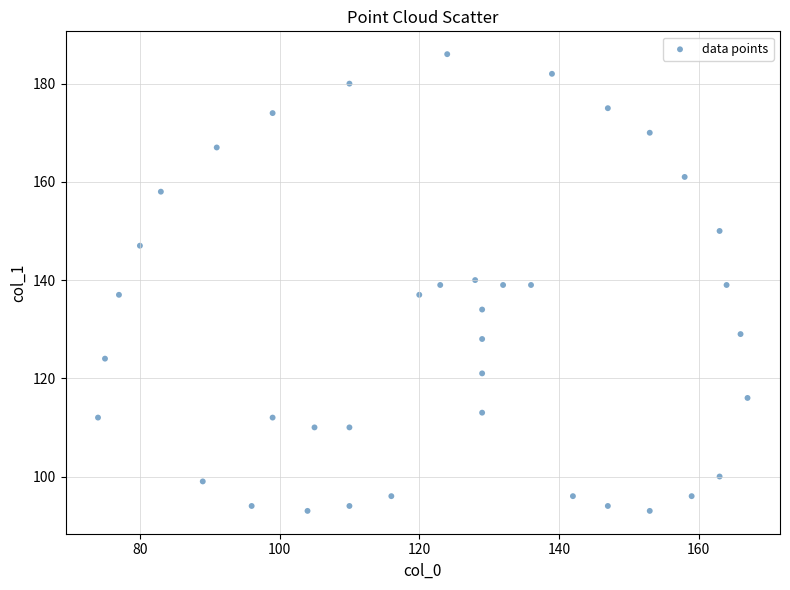

What is the range of X values (max minus min)?

93